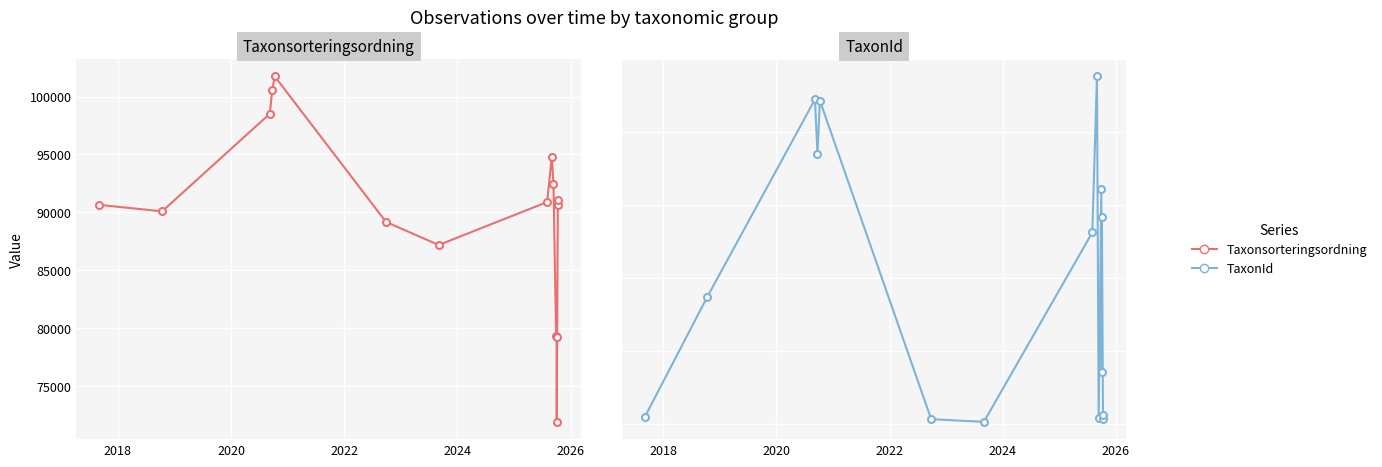

What is the difference between the maximum and minimum values in the TaxonId series?

236927.0